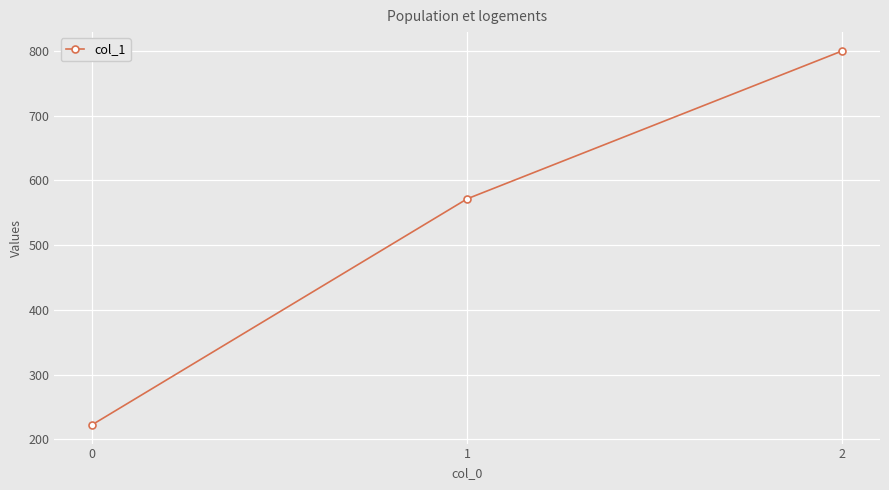

What is the value of the 3rd point from the left?

800.0